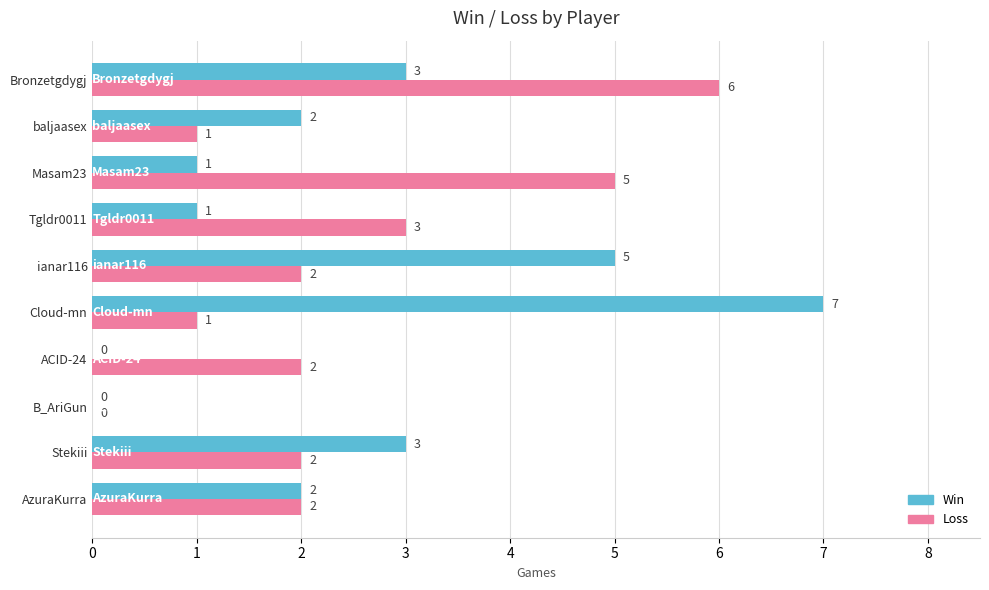

What is the approximate value of Loss at Bronzetgdygj?

6